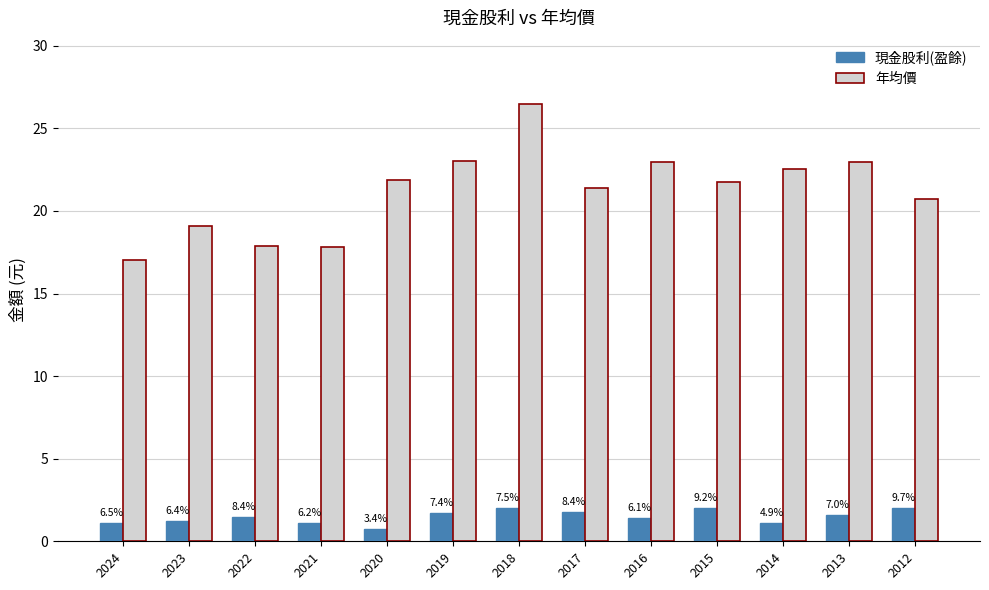

What are all the series names shown in the legend?

現金股利(盈餘), 年均價